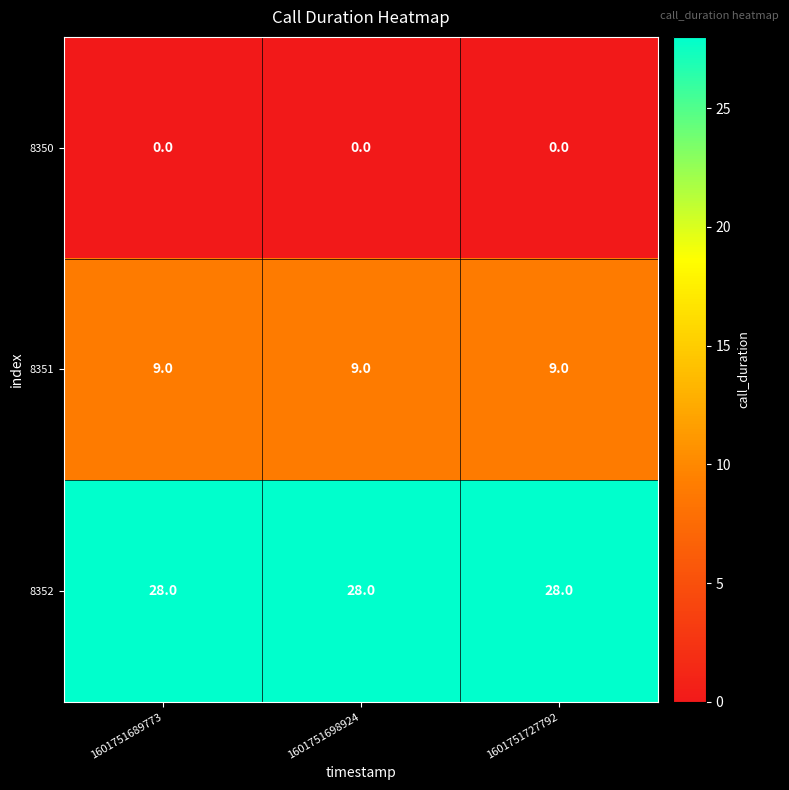

Is it true that 8351 equals 13 at 1601751698924?

False